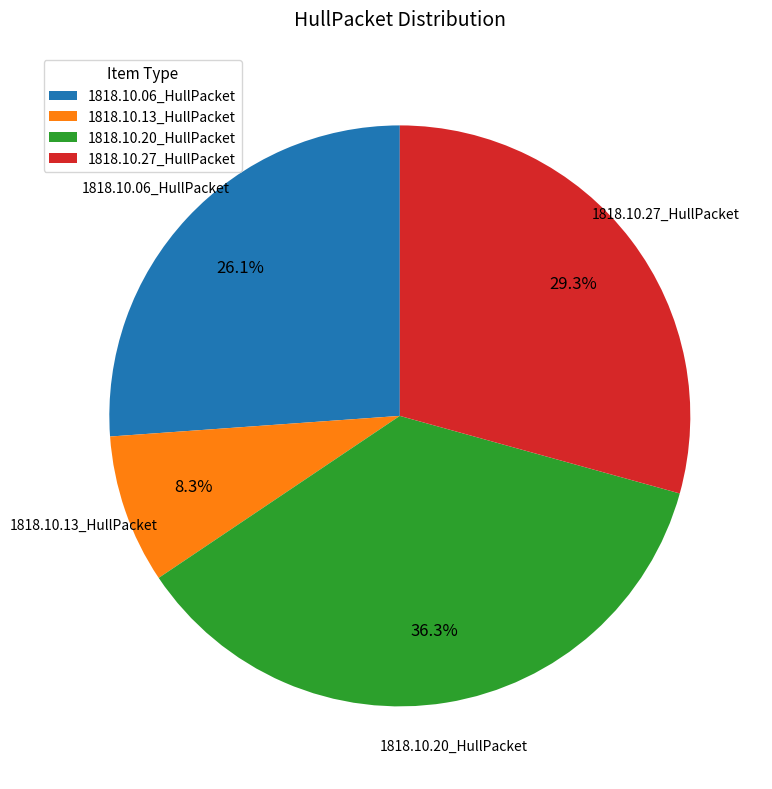

Is 1818.10.20_HullPacket the majority of the pie?

No